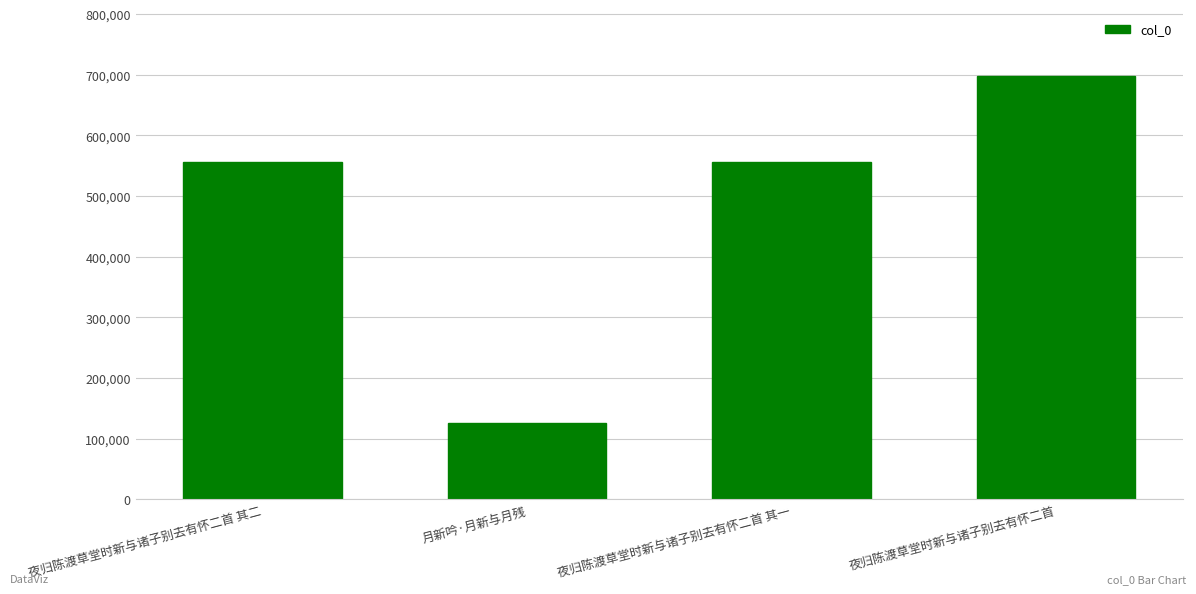

What is the value of the 2nd bar from the left?

126342